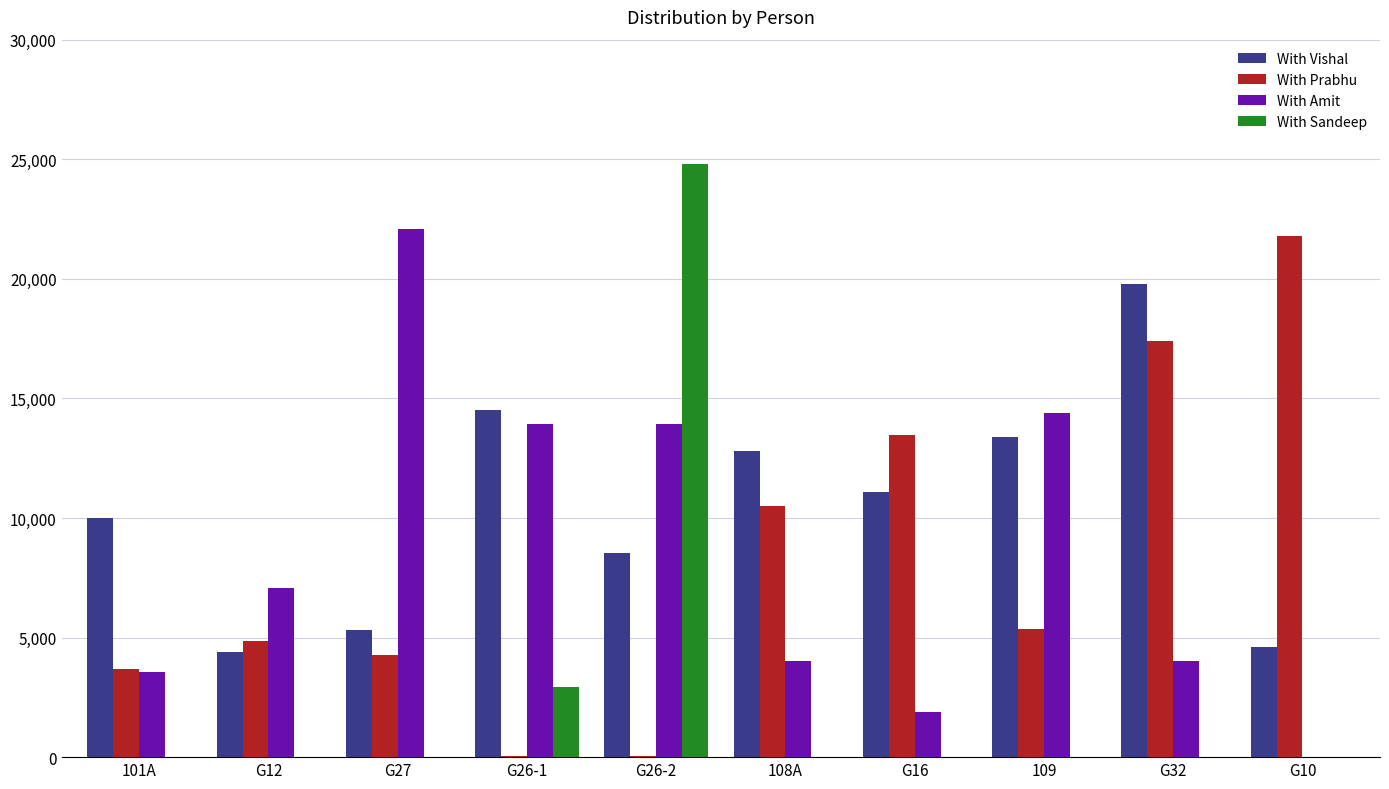

What is the highest value of the With Sandeep series?

24798